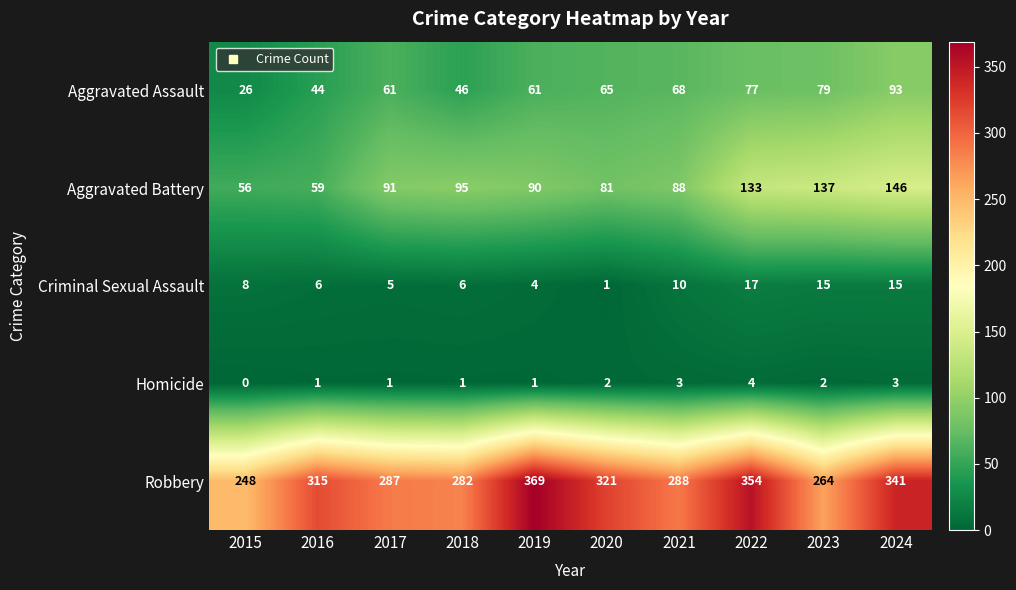

At which category is the sum across all series the highest?

2024